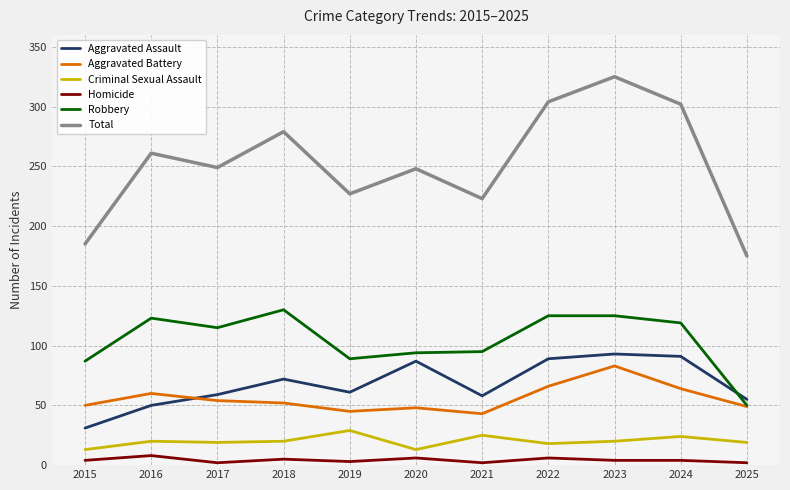

What is the average value of the Aggravated Assault series?

68